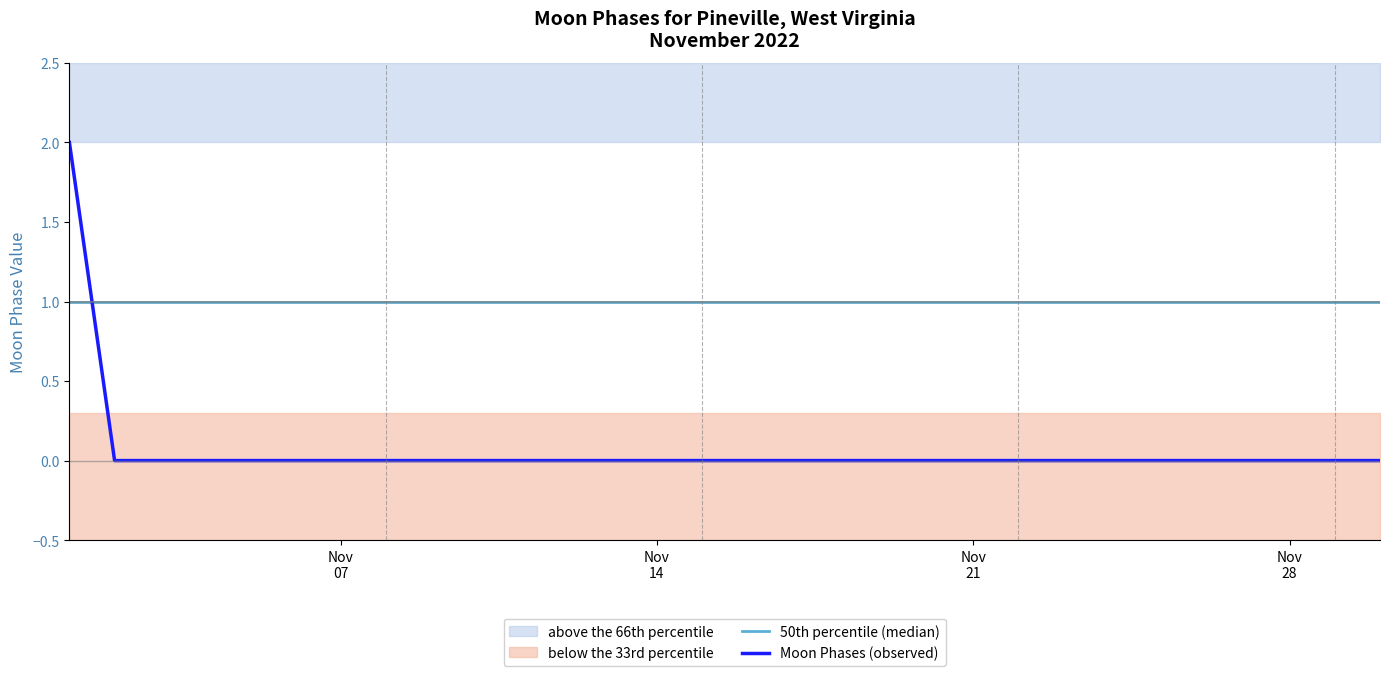

What is the difference between the maximum and second lowest values in the Moon Phases (observed) series?

2